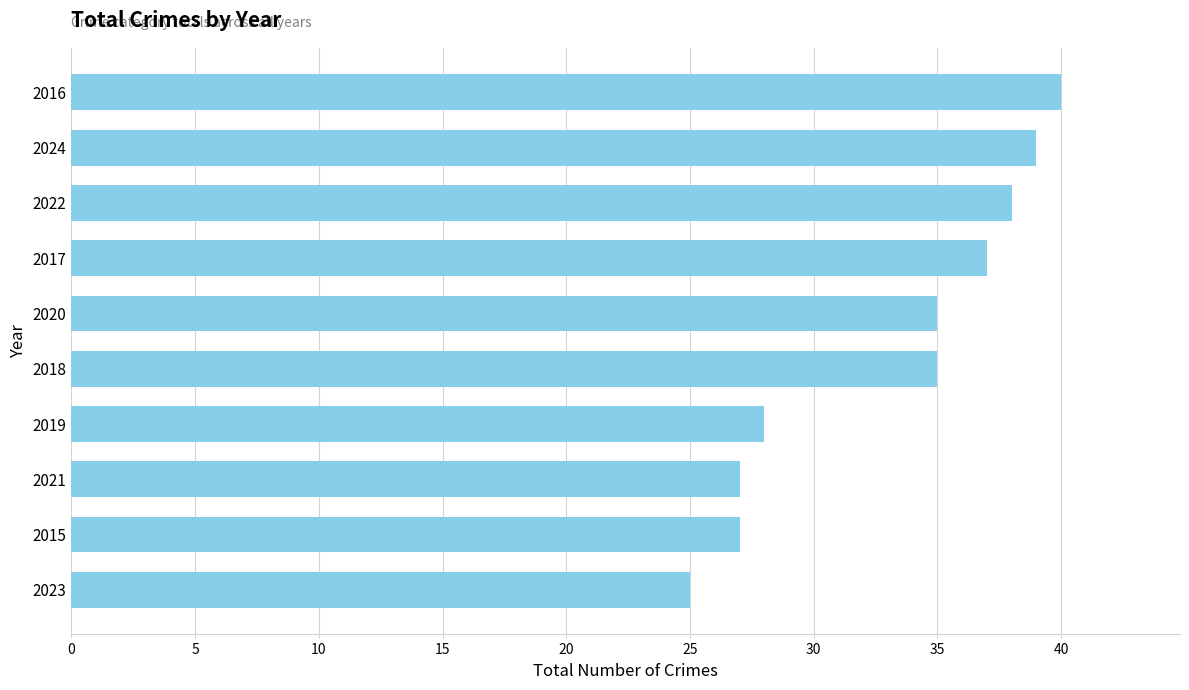

The value at 2017 is 58. True or false?

False